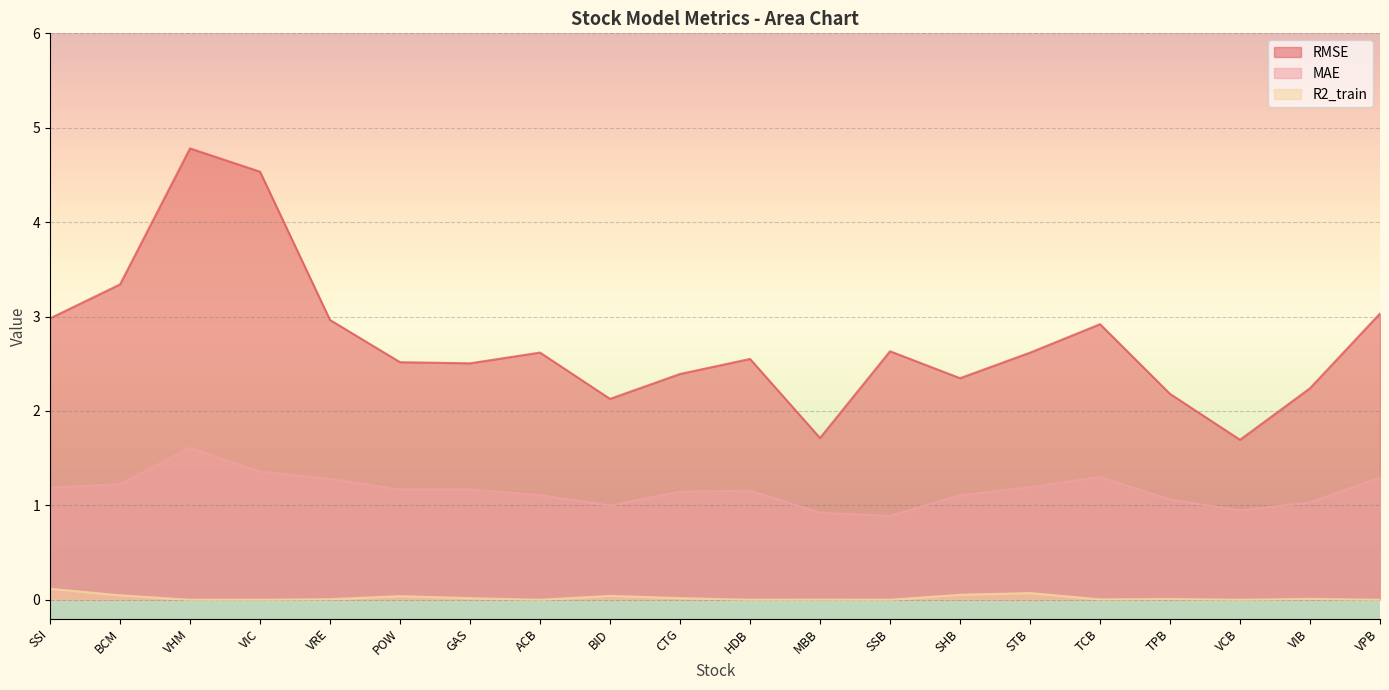

Reading left to right, transcribe all the data shown in this chart.

RMSE: SSI=3.0	BCM=3.3	VHM=4.8	VIC=4.5	VRE=3.0	POW=2.5	GAS=2.5	ACB=2.6	BID=2.1	CTG=2.4	HDB=2.6	MBB=1.7	SSB=2.6	SHB=2.3	STB=2.6	TCB=2.9	TPB=2.2	VCB=1.7	VIB=2.2	VPB=3.0
MAE: SSI=1.2	BCM=1.2	VHM=1.6	VIC=1.4	VRE=1.3	POW=1.2	GAS=1.2	ACB=1.1	BID=1.0	CTG=1.1	HDB=1.2	MBB=0.9	SSB=0.9	SHB=1.1	STB=1.2	TCB=1.3	TPB=1.1	VCB=0.9	VIB=1.0	VPB=1.3
R2_train: SSI=0.1	BCM=0.0	VHM=0.0	VIC=0.0	VRE=0.0	POW=0.0	GAS=0.0	ACB=0.0	BID=0.0	CTG=0.0	HDB=0.0	MBB=0.0	SSB=0.0	SHB=0.1	STB=0.1	TCB=0.0	TPB=0.0	VCB=0.0	VIB=0.0	VPB=0.0